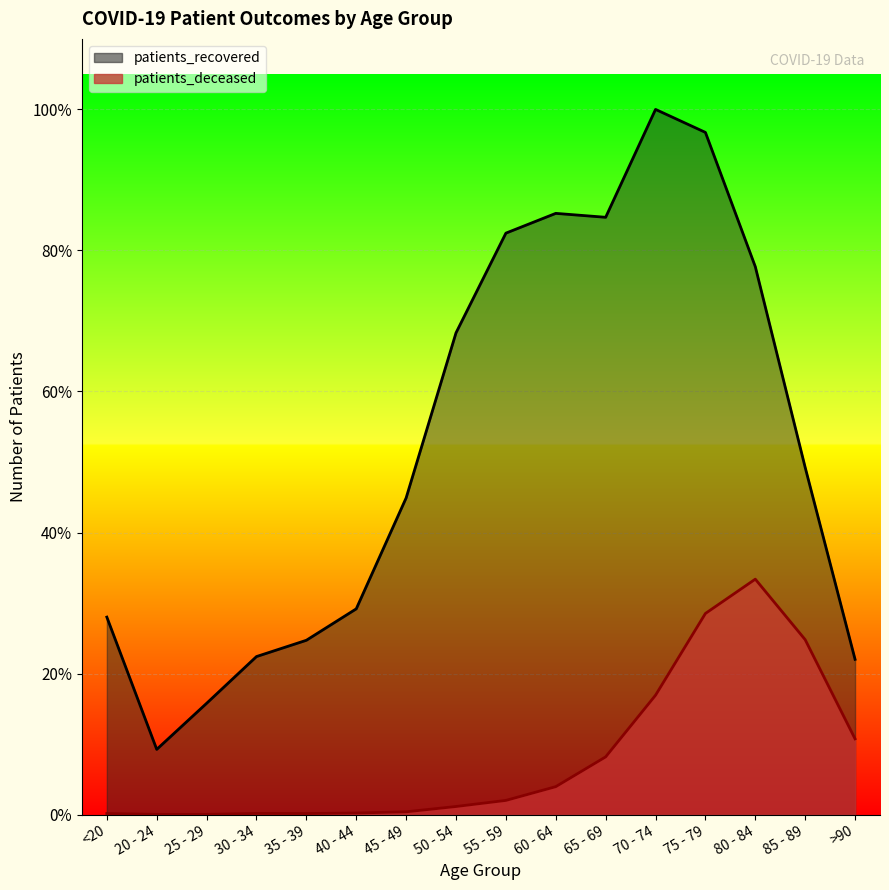

At which label is patients_recovered closest to 4424?

85 - 89